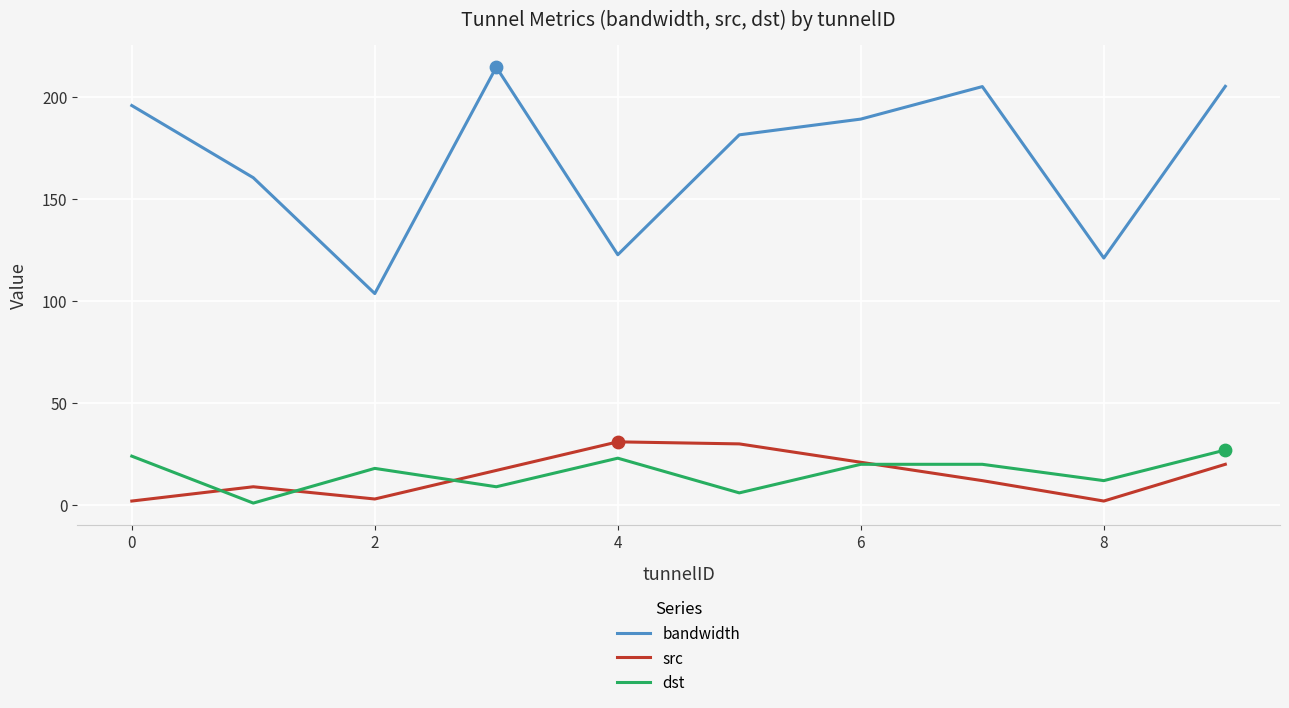

Which series has the widest spread of values?

bandwidth